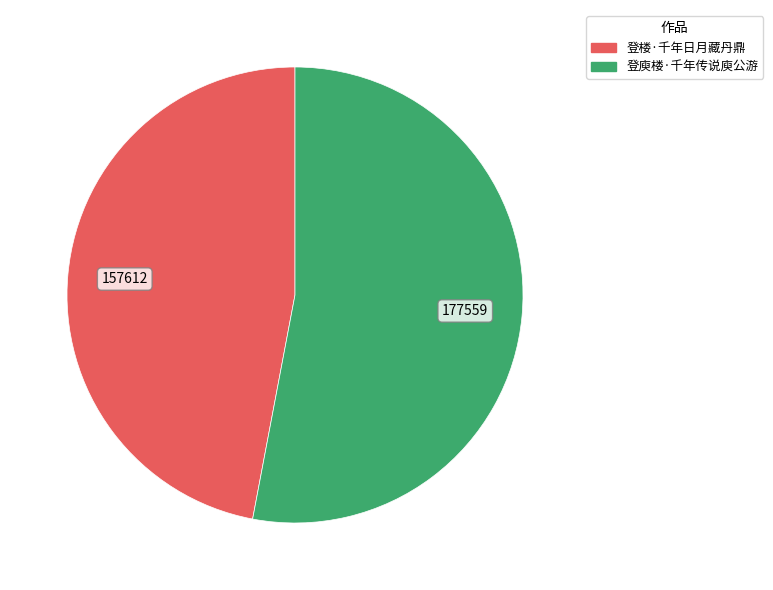

Rank the categories by value from highest to lowest.

登庾楼·千年传说庾公游, 登楼·千年日月藏丹鼎